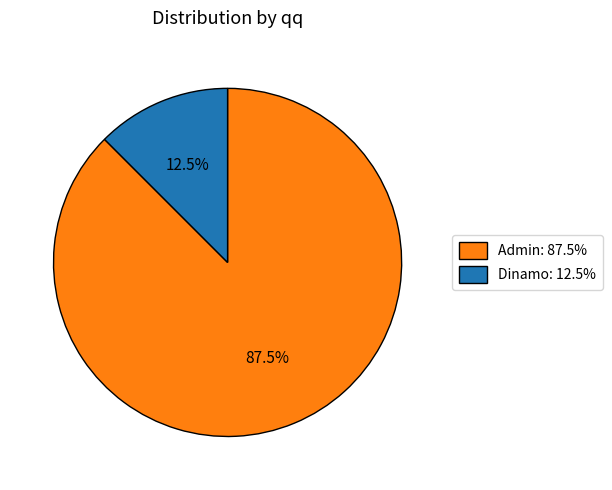

To the nearest percent, what is the combined percentage of Dinamo and Admin?

100%